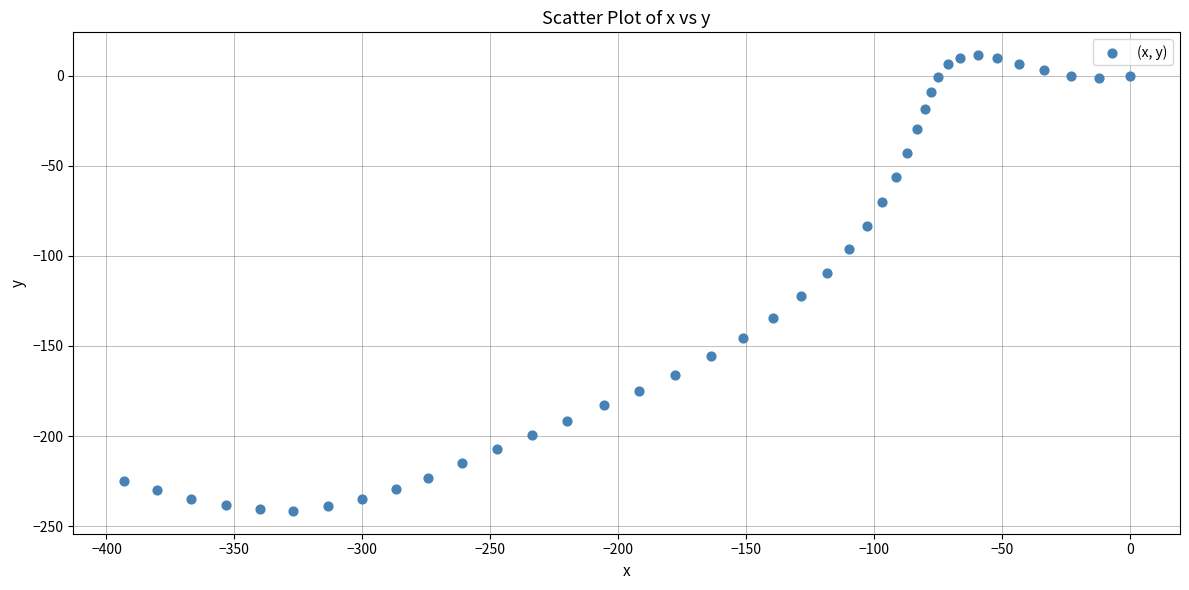

What is the range of Y values (max minus min)?

253.1